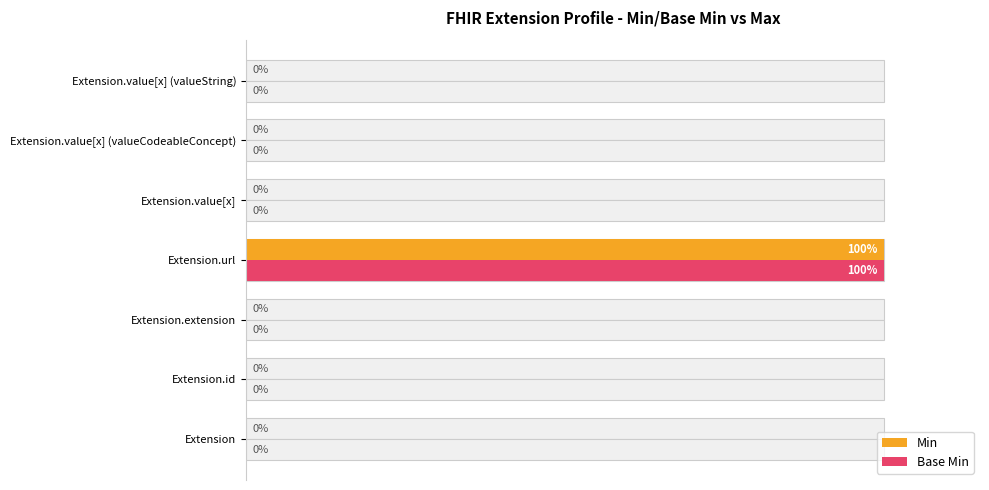

Between 100 and 120, which series saw the biggest shift?

Min